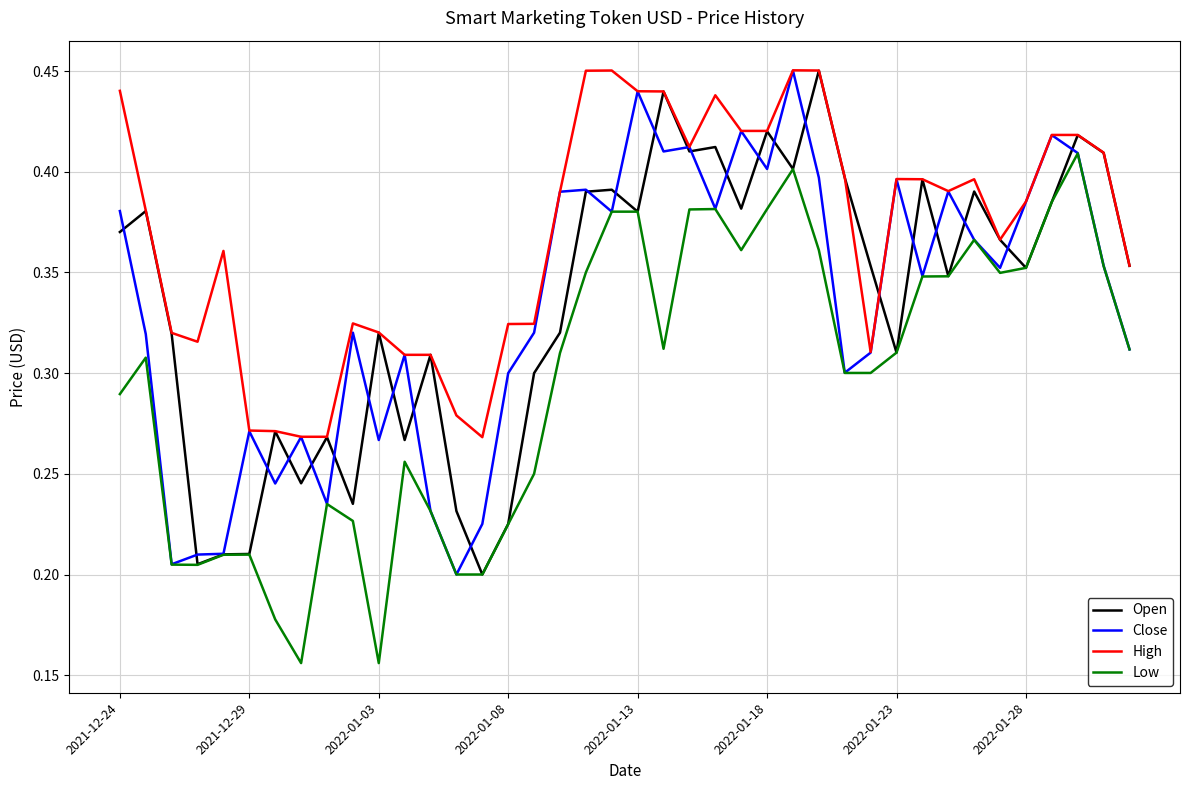

What are all the series names shown in the legend?

Open, Close, High, Low